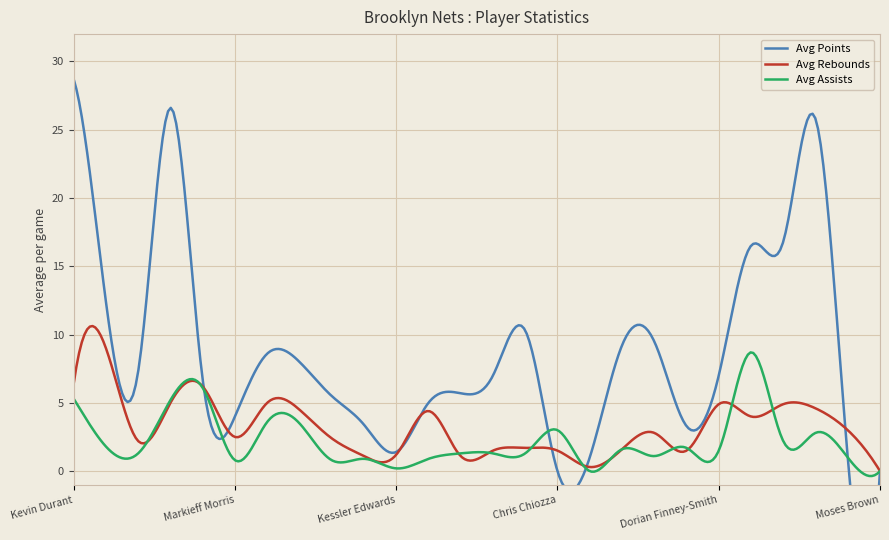

What value does the avg_assists series have at Yuta Watanabe?

0.8